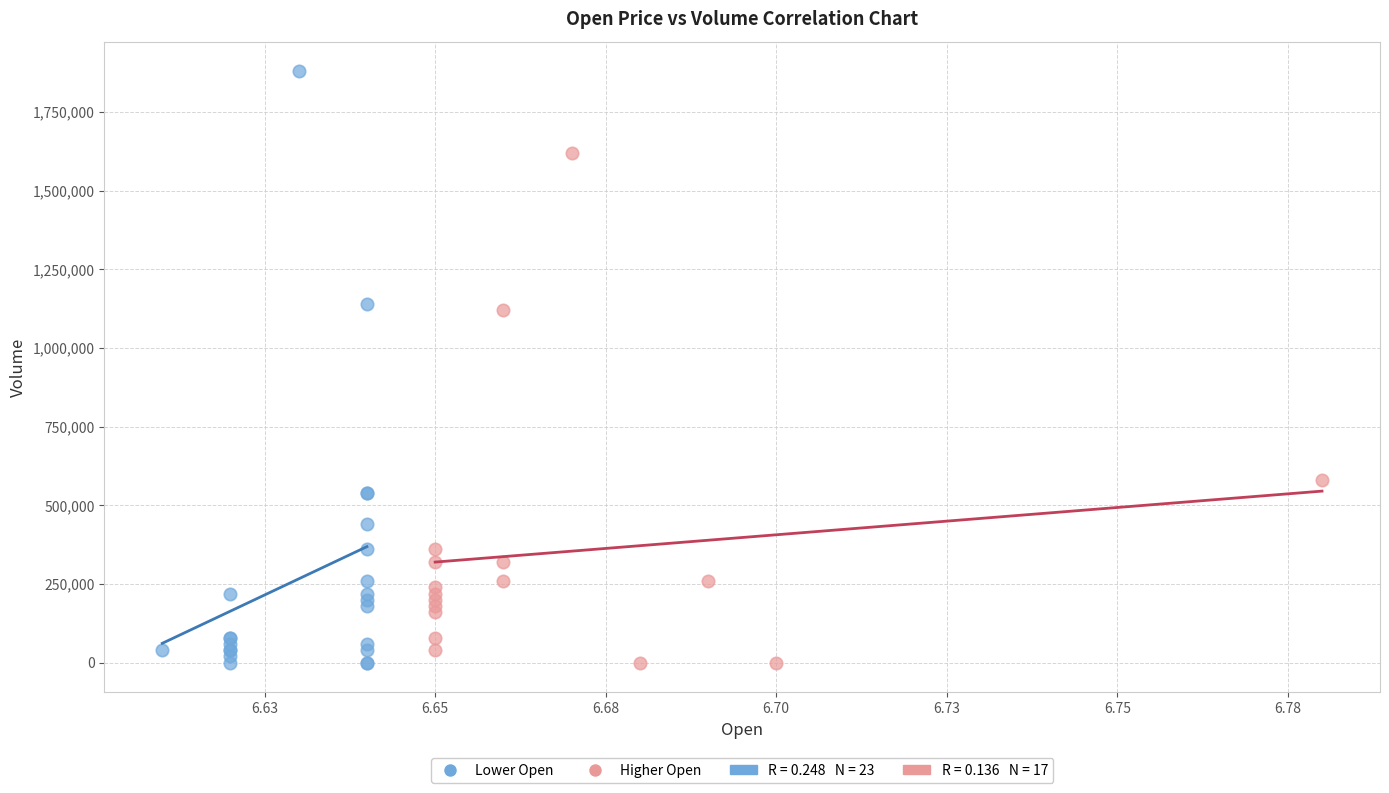

Which series has the largest Y range (max minus min)?

Lower Open